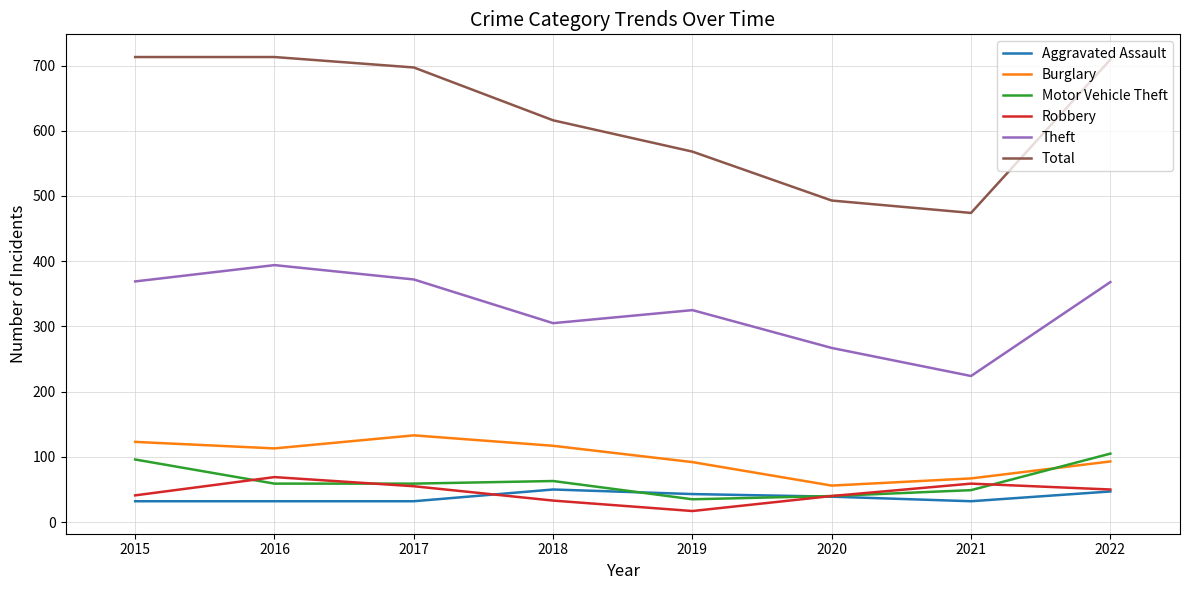

Is this an area chart (filled region under the line)?

No